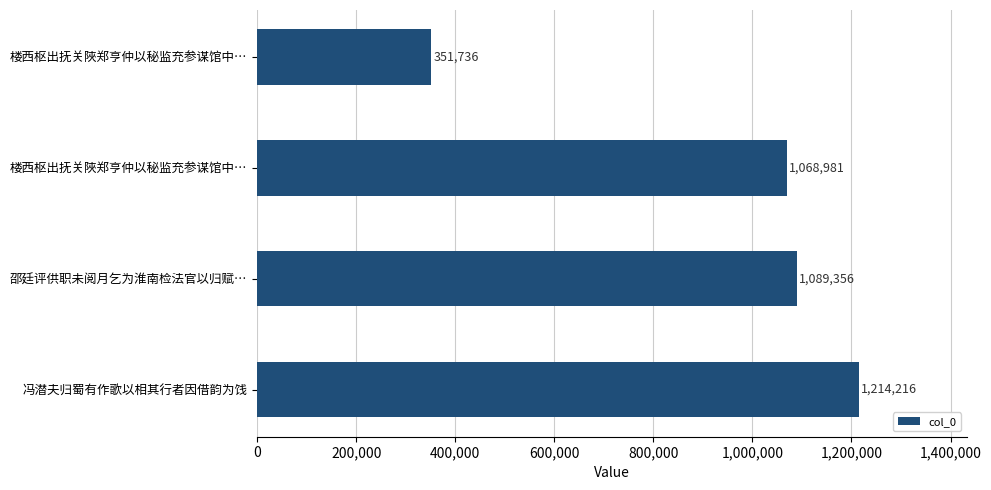

What is the smallest value displayed?

351736